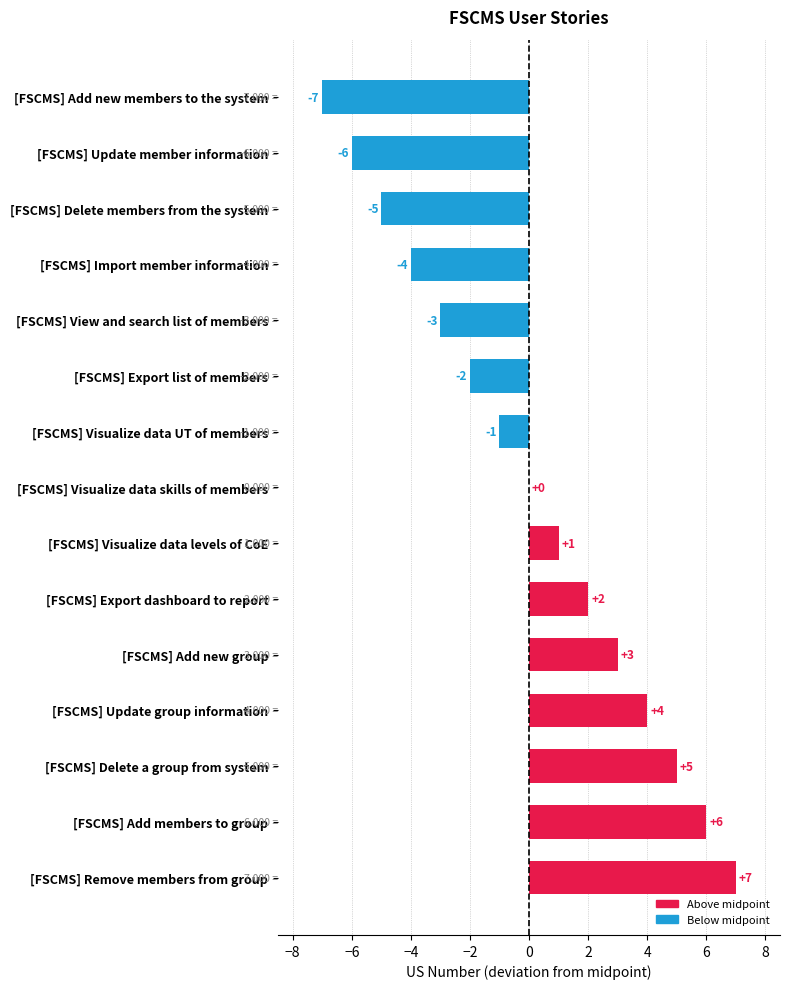

What is the ratio of the value at [FSCMS] Update group information to the value at [FSCMS] Delete a group from system?

0.8